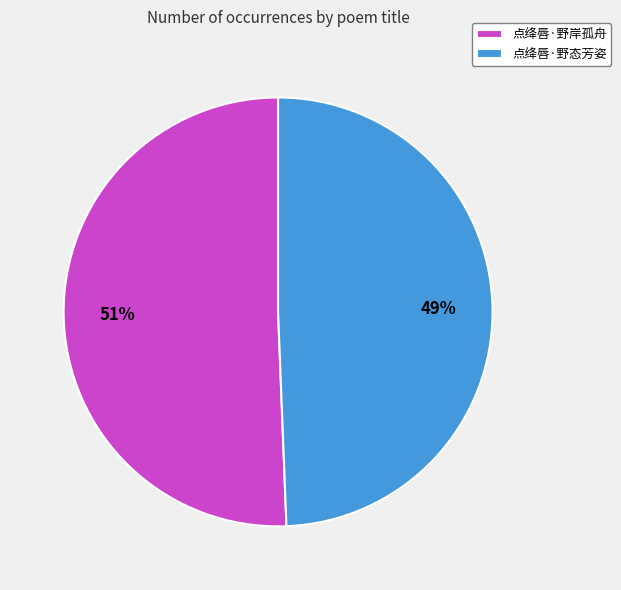

To the nearest percent, what is the combined percentage of 点绛唇·野态芳姿 and 点绛唇·野岸孤舟?

100%